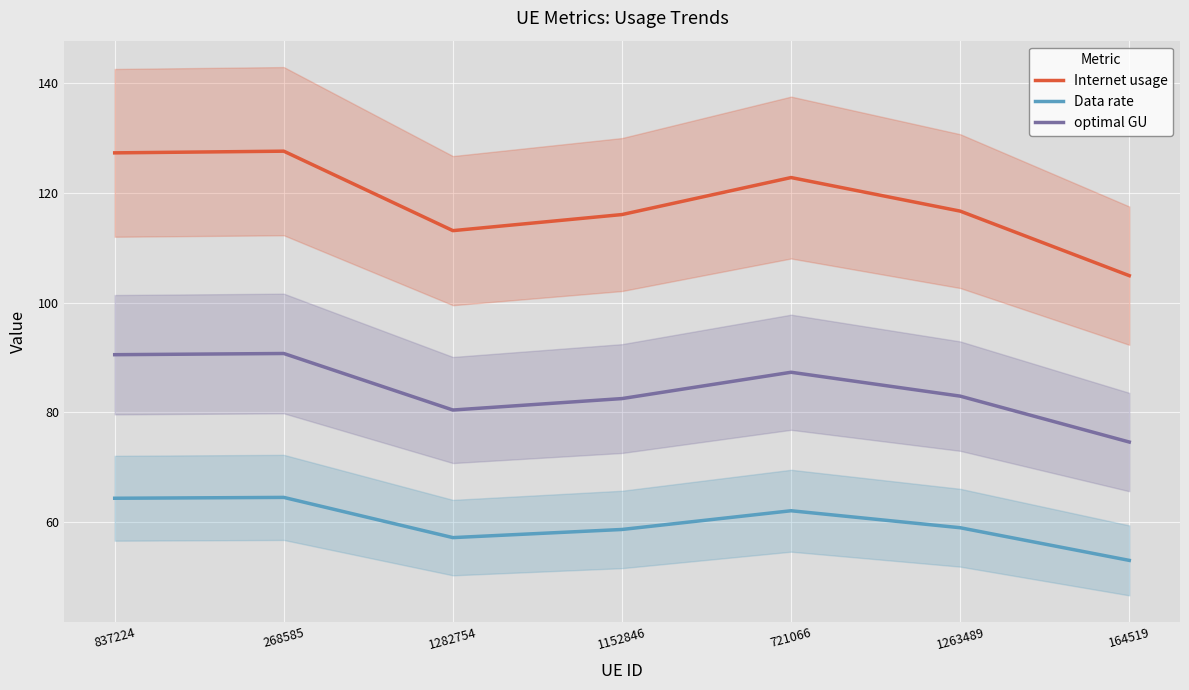

How many data points in Data rate are above 59?

4